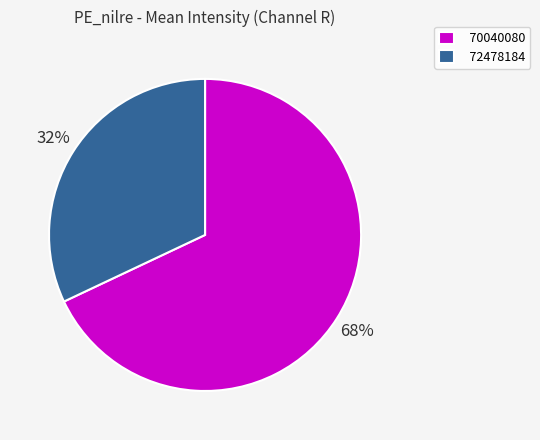

Rank the categories by value from highest to lowest.

70040080, 72478184